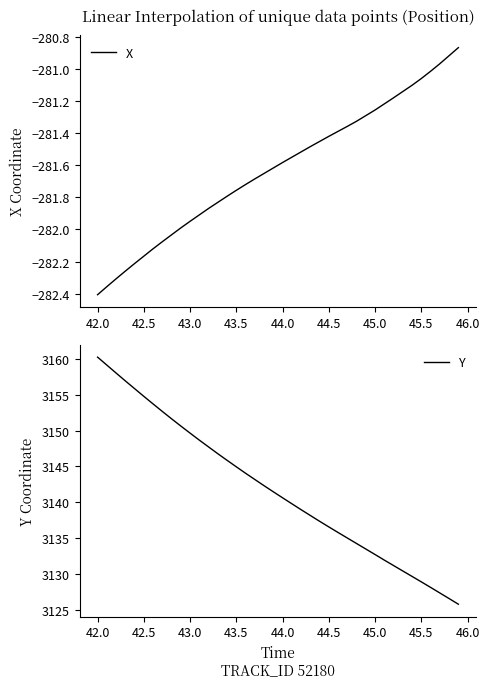

True or false: X and Y cross at least once.

False